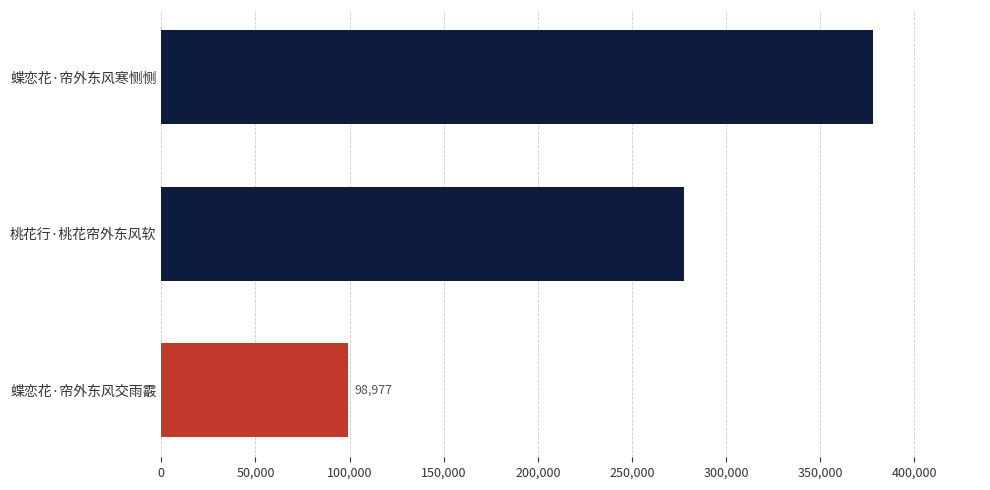

What is the value of the 3rd bar from the top?

98977